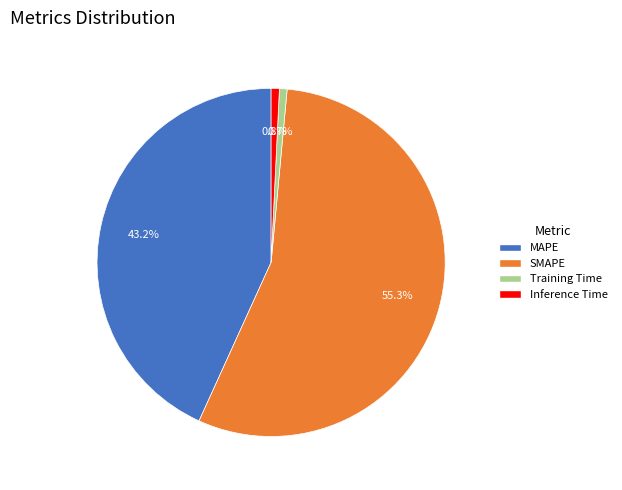

Between SMAPE and MAPE, which is larger?

SMAPE